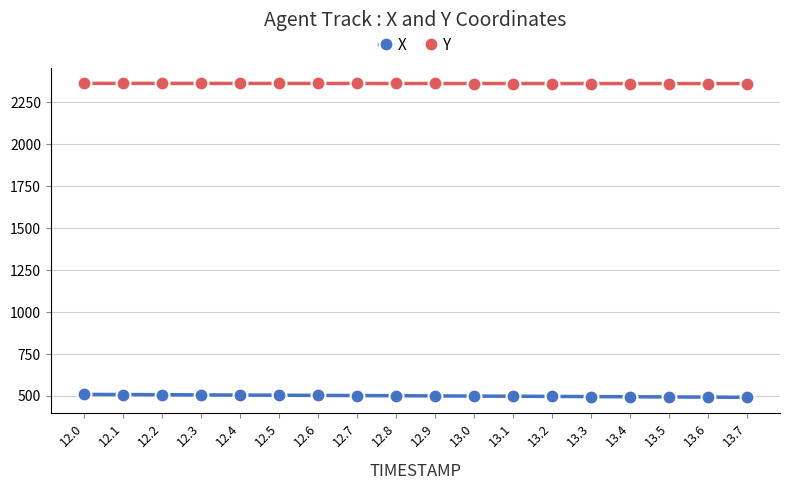

True or false: Y and X cross at least once.

False